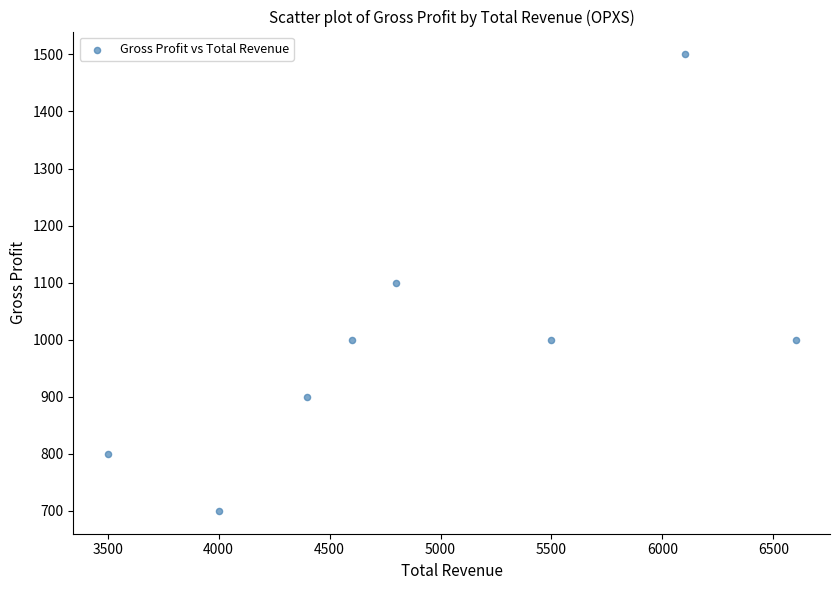

What is the average X value?

4938